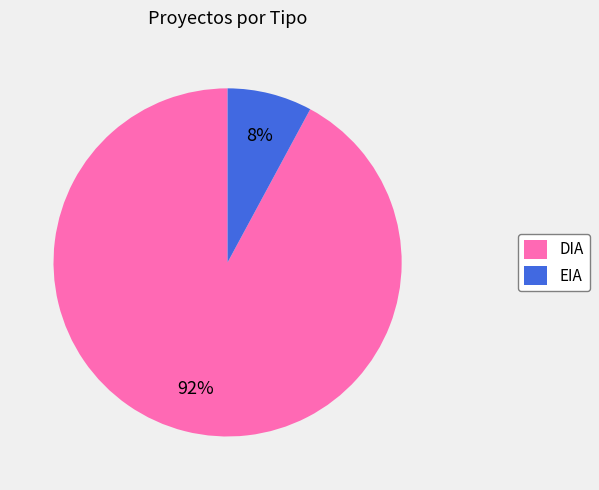

Between EIA and DIA, which is larger?

DIA